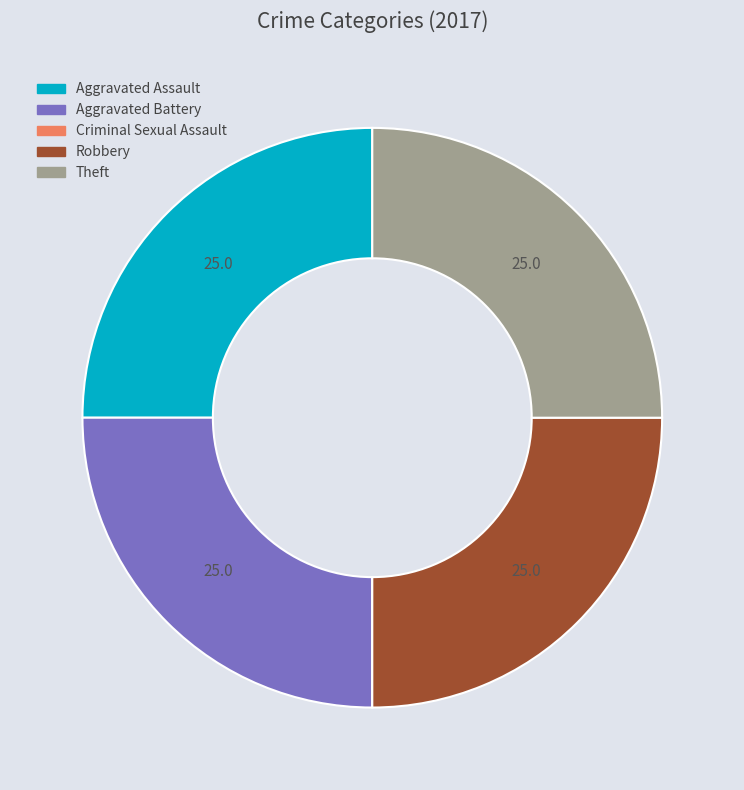

Is there any slice that represents more than half of the pie?

No